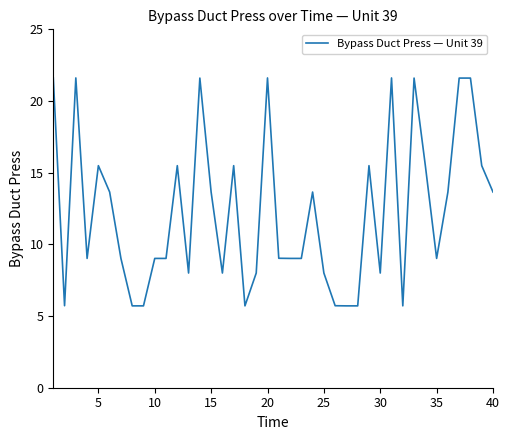

What is the difference between the maximum and minimum values?

15.9